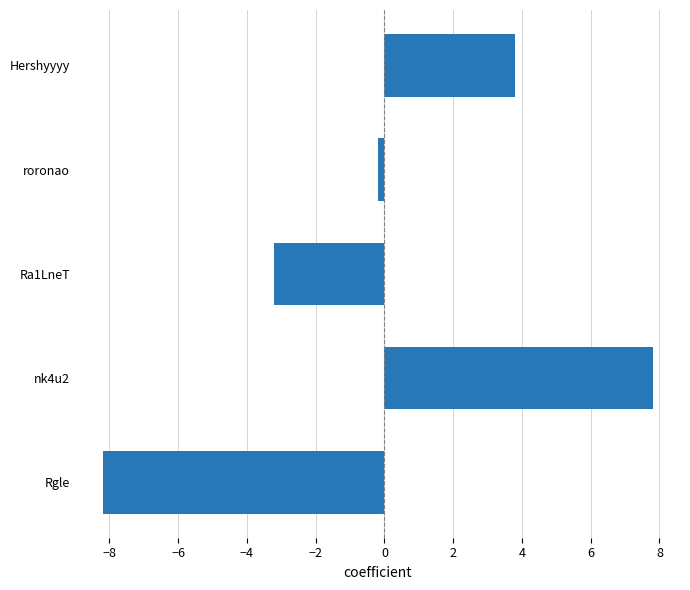

Reading top to bottom, extract all data points from this chart.

3.8	-0.2	-3.2	7.8	-8.2